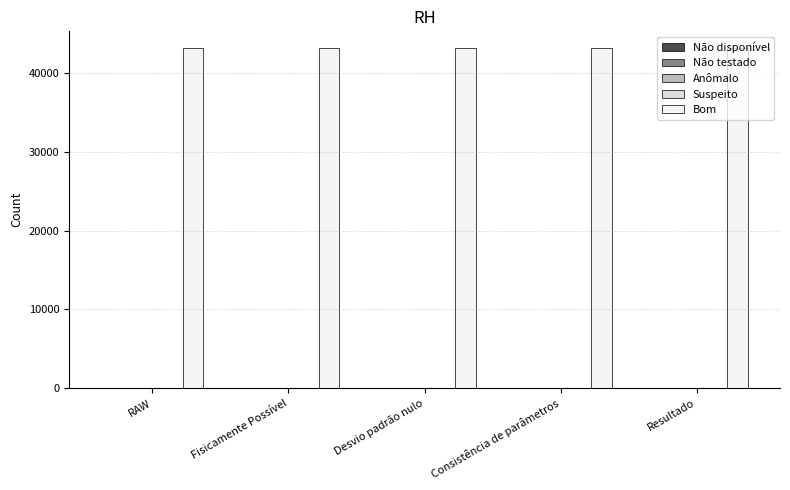

What is the maximum value for Bom?

43200